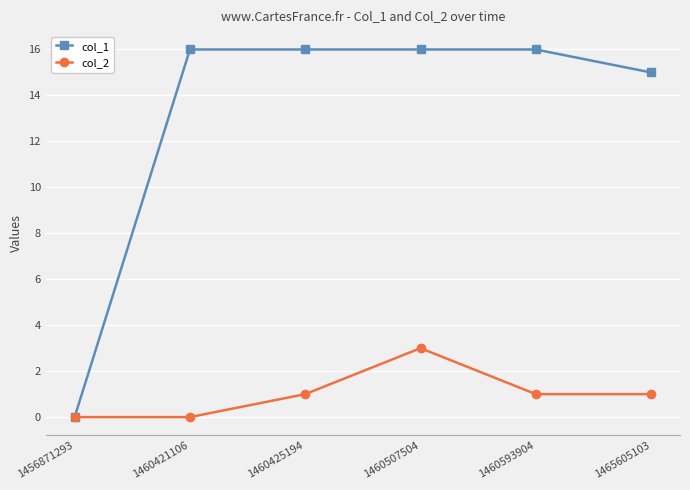

Reading left to right, extract all data points from this chart.

col_1: 1456871293=0	1460421106=16	1460425194=16	1460507504=16	1460593904=16	1465605103=15
col_2: 1456871293=0	1460421106=0	1460425194=1	1460507504=3	1460593904=1	1465605103=1